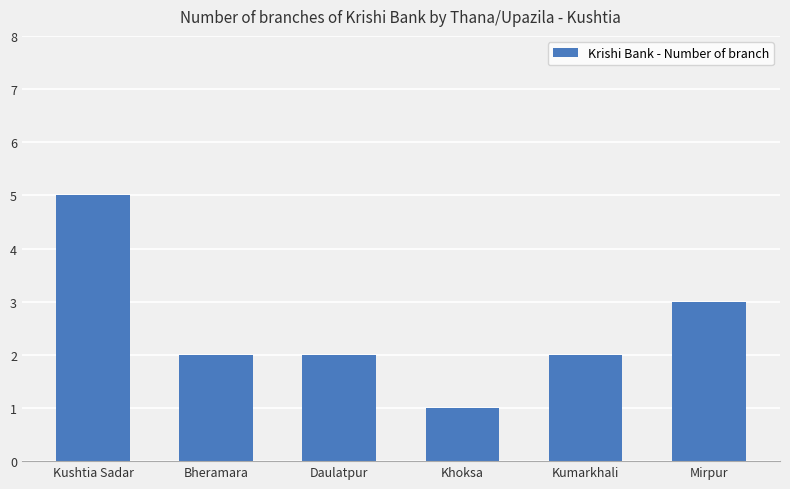

What is the approximate value at Mirpur?

3